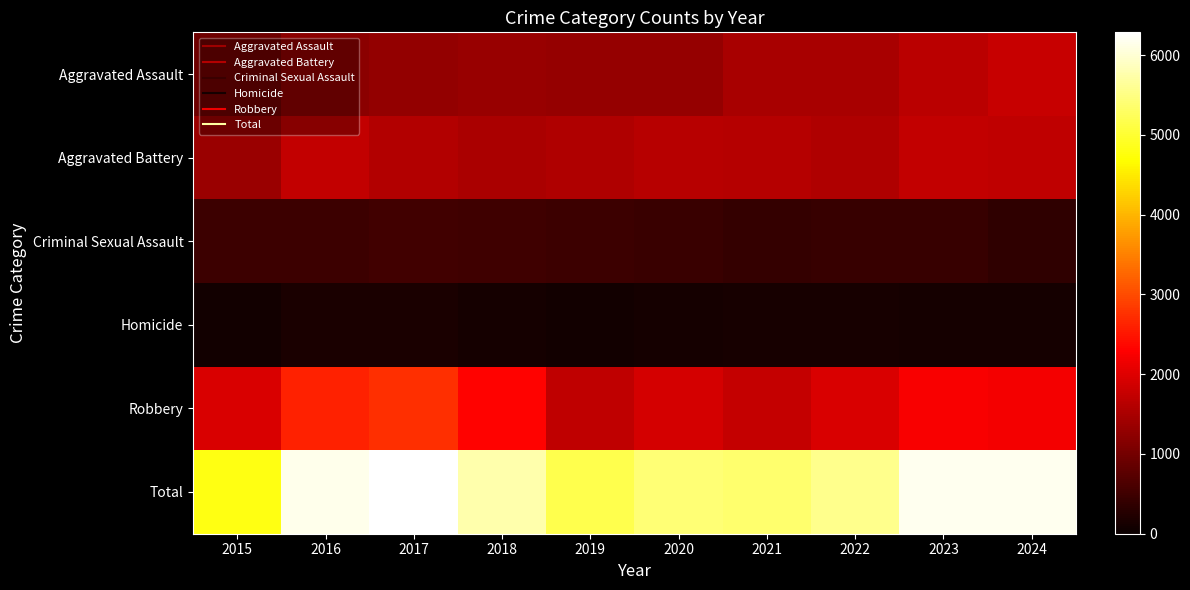

Reading right to left, list all the values displayed in this chart.

Aggravated Assault: 2024=1785	2023=1653	2022=1497	2021=1479	2020=1323	2019=1324	2018=1330	2017=1281	2016=1207	2015=934
Aggravated Battery: 2024=1699	2023=1729	2022=1560	2021=1612	2020=1622	2019=1571	2018=1500	2017=1588	2016=1720	2015=1356
Criminal Sexual Assault: 2024=366	2023=427	2022=423	2021=398	2020=461	2019=474	2018=496	2017=520	2016=474	2015=467
Homicide: 2024=115	2023=122	2022=142	2021=138	2020=107	2019=90	2018=118	2017=153	2016=148	2015=92
Robbery: 2024=2202	2023=2243	2022=1947	2021=1745	2020=1909	2019=1717	2018=2325	2017=2744	2016=2607	2015=1955
Total: 2024=6167	2023=6174	2022=5569	2021=5372	2020=5422	2019=5176	2018=5769	2017=6286	2016=6156	2015=4804